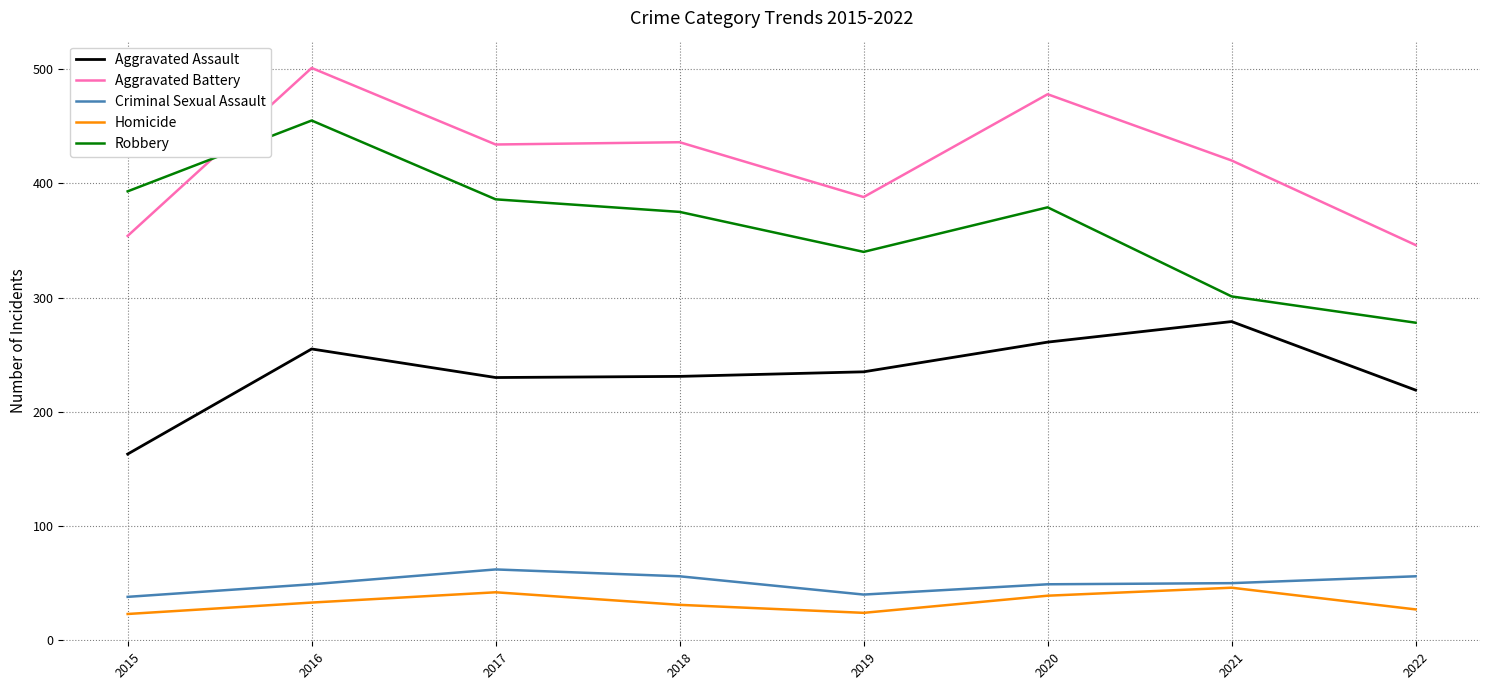

What is the difference between the Robbery values at 2018 and 2022?

97